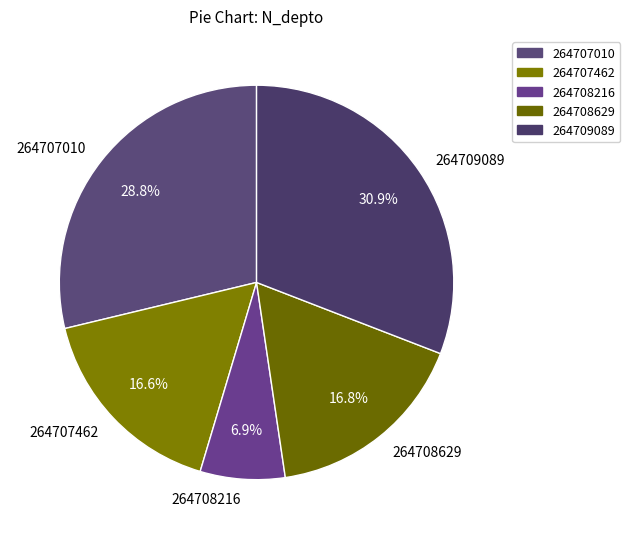

Does 264707010 account for over 50% of the chart?

No